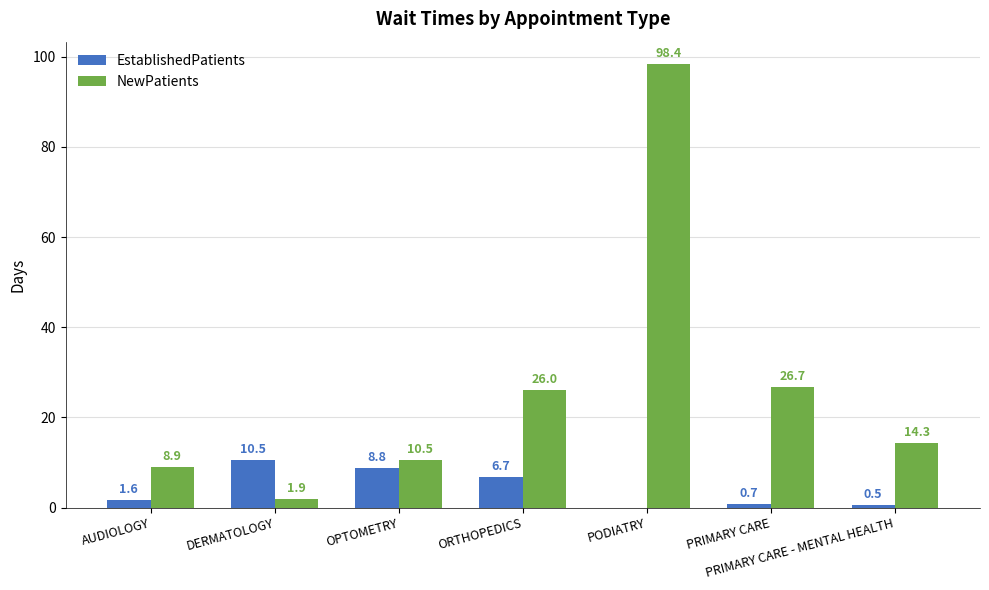

At which category is the sum across all series the highest?

PODIATRY